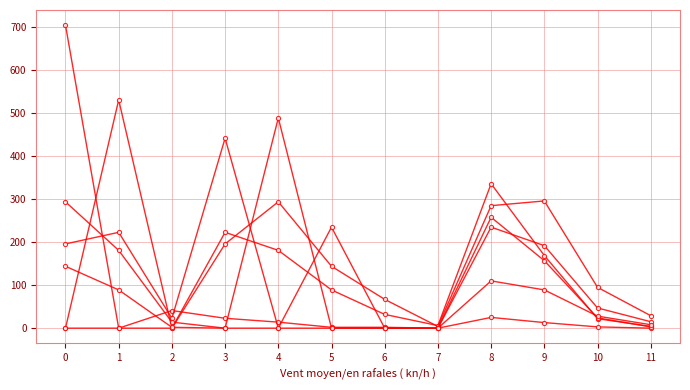

How many categories are shown in the chart?

12